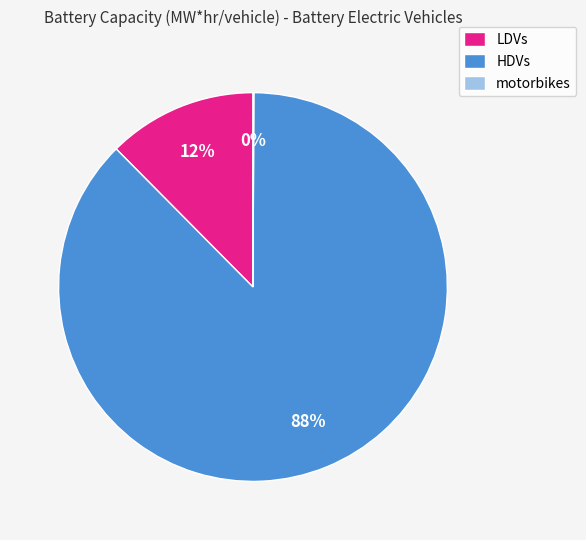

To the nearest percent, what percentage of the pie is LDVs?

12%